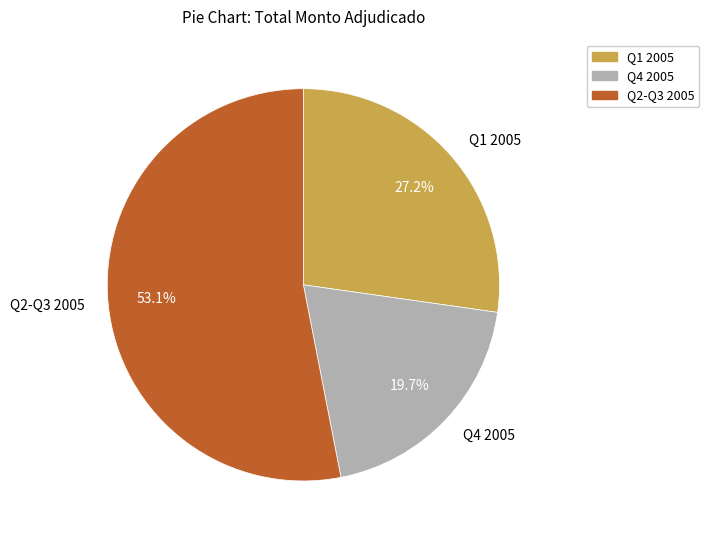

Which slice is the largest?

Q2-Q3 2005